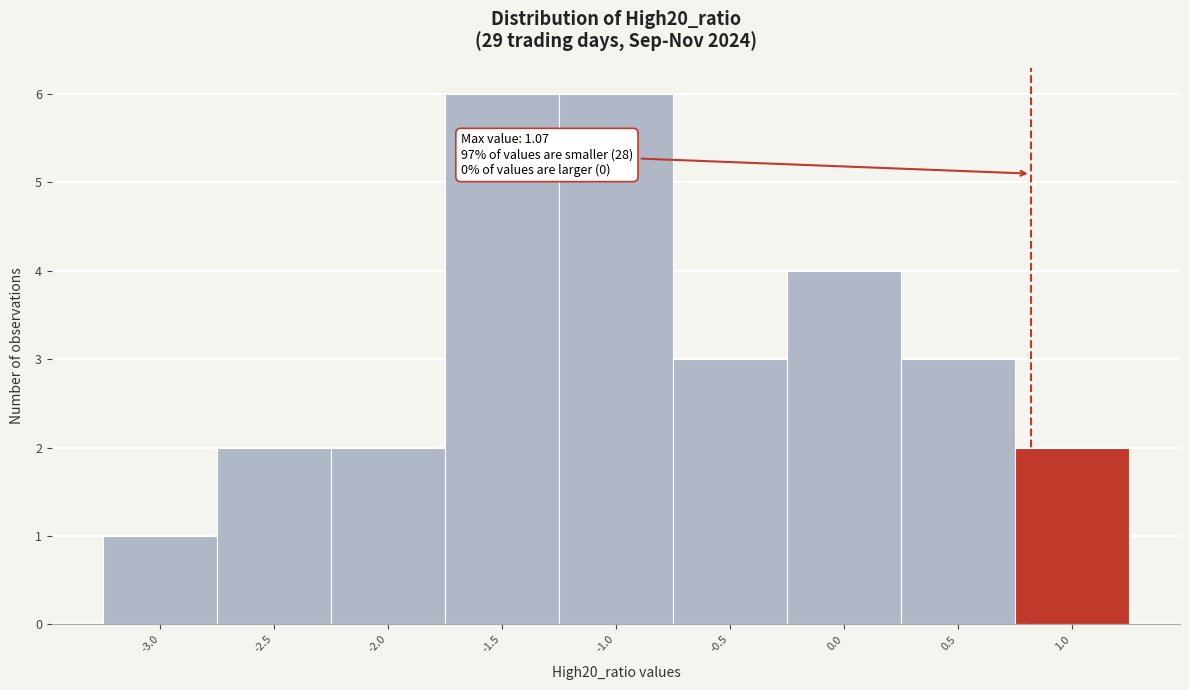

Reading left to right, transcribe all the data shown in this chart.

-3.0=1	-2.5=2	-2.0=2	-1.5=6	-1.0=6	-0.5=3	0.0=4	0.5=3	1.0=2